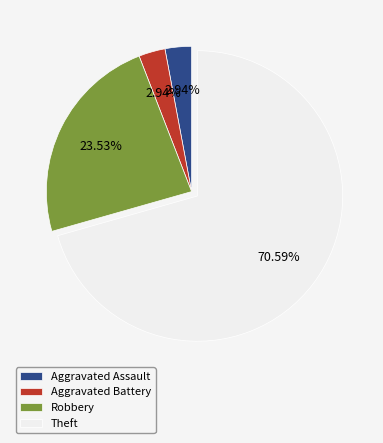

How many slices are in this pie chart?

4